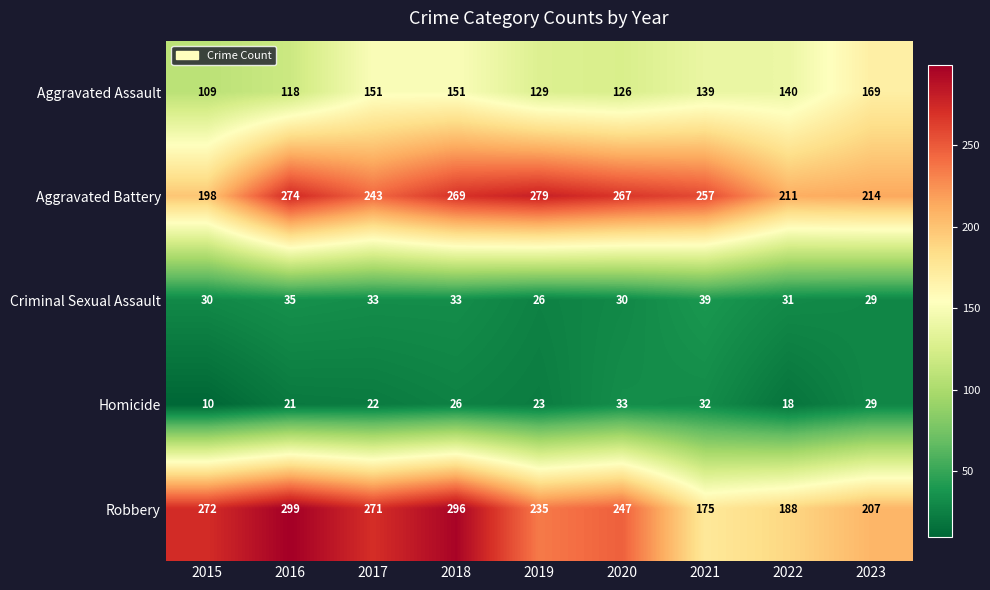

Rank the series at 2021 from highest to lowest value.

Aggravated Battery, Robbery, Aggravated Assault, Criminal Sexual Assault, Homicide